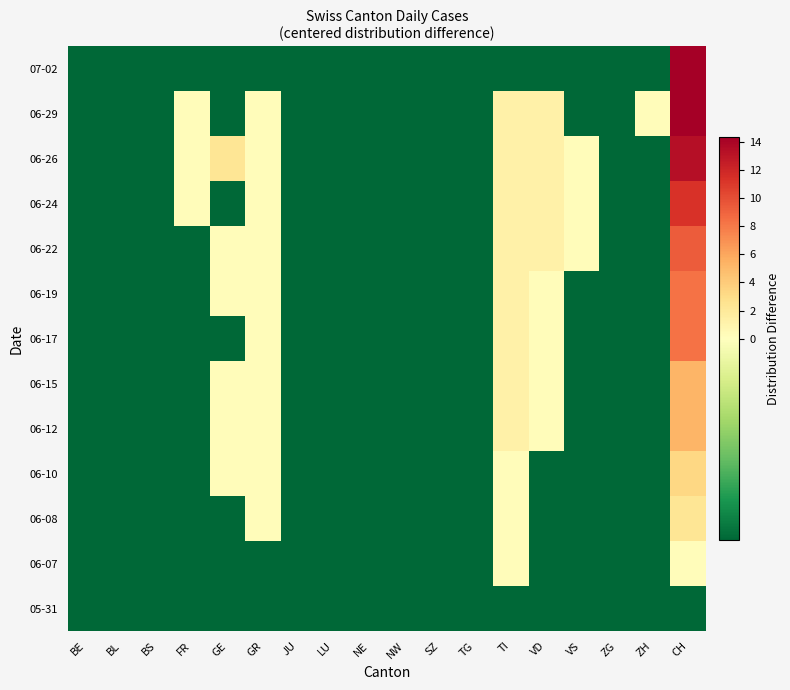

Reading left to right, list all the values displayed in this chart.

05-31: BE=-0.7	BL=-0.7	BS=-0.7	FR=-0.7	GE=-0.7	GR=-0.7	JU=-0.7	LU=-0.7	NE=-0.7	NW=-0.7	SZ=-0.7	TG=-0.7	TI=-0.7	VD=-0.7	VS=-0.7	ZG=-0.7	ZH=-0.7	CH=-0.7
06-07: BE=-0.7	BL=-0.7	BS=-0.7	FR=-0.7	GE=-0.7	GR=-0.7	JU=-0.7	LU=-0.7	NE=-0.7	NW=-0.7	SZ=-0.7	TG=-0.7	TI=0.3	VD=-0.7	VS=-0.7	ZG=-0.7	ZH=-0.7	CH=0.3
06-08: BE=-0.7	BL=-0.7	BS=-0.7	FR=-0.7	GE=-0.7	GR=0.3	JU=-0.7	LU=-0.7	NE=-0.7	NW=-0.7	SZ=-0.7	TG=-0.7	TI=0.3	VD=-0.7	VS=-0.7	ZG=-0.7	ZH=-0.7	CH=2.3
06-10: BE=-0.7	BL=-0.7	BS=-0.7	FR=-0.7	GE=0.3	GR=0.3	JU=-0.7	LU=-0.7	NE=-0.7	NW=-0.7	SZ=-0.7	TG=-0.7	TI=0.3	VD=-0.7	VS=-0.7	ZG=-0.7	ZH=-0.7	CH=3.3
06-12: BE=-0.7	BL=-0.7	BS=-0.7	FR=-0.7	GE=0.3	GR=0.3	JU=-0.7	LU=-0.7	NE=-0.7	NW=-0.7	SZ=-0.7	TG=-0.7	TI=1.3	VD=0.3	VS=-0.7	ZG=-0.7	ZH=-0.7	CH=5.3
06-15: BE=-0.7	BL=-0.7	BS=-0.7	FR=-0.7	GE=0.3	GR=0.3	JU=-0.7	LU=-0.7	NE=-0.7	NW=-0.7	SZ=-0.7	TG=-0.7	TI=1.3	VD=0.3	VS=-0.7	ZG=-0.7	ZH=-0.7	CH=5.3
06-17: BE=-0.7	BL=-0.7	BS=-0.7	FR=-0.7	GE=-0.7	GR=0.3	JU=-0.7	LU=-0.7	NE=-0.7	NW=-0.7	SZ=-0.7	TG=-0.7	TI=1.3	VD=0.3	VS=-0.7	ZG=-0.7	ZH=-0.7	CH=8.3
06-19: BE=-0.7	BL=-0.7	BS=-0.7	FR=-0.7	GE=0.3	GR=0.3	JU=-0.7	LU=-0.7	NE=-0.7	NW=-0.7	SZ=-0.7	TG=-0.7	TI=1.3	VD=0.3	VS=-0.7	ZG=-0.7	ZH=-0.7	CH=8.3
06-22: BE=-0.7	BL=-0.7	BS=-0.7	FR=-0.7	GE=0.3	GR=0.3	JU=-0.7	LU=-0.7	NE=-0.7	NW=-0.7	SZ=-0.7	TG=-0.7	TI=1.3	VD=1.3	VS=0.3	ZG=-0.7	ZH=-0.7	CH=9.3
06-24: BE=-0.7	BL=-0.7	BS=-0.7	FR=0.3	GE=-0.7	GR=0.3	JU=-0.7	LU=-0.7	NE=-0.7	NW=-0.7	SZ=-0.7	TG=-0.7	TI=1.3	VD=1.3	VS=0.3	ZG=-0.7	ZH=-0.7	CH=11.3
06-26: BE=-0.7	BL=-0.7	BS=-0.7	FR=0.3	GE=2.3	GR=0.3	JU=-0.7	LU=-0.7	NE=-0.7	NW=-0.7	SZ=-0.7	TG=-0.7	TI=1.3	VD=1.3	VS=0.3	ZG=-0.7	ZH=-0.7	CH=13.3
06-29: BE=-0.7	BL=-0.7	BS=-0.7	FR=0.3	GE=-0.7	GR=0.3	JU=-0.7	LU=-0.7	NE=-0.7	NW=-0.7	SZ=-0.7	TG=-0.7	TI=1.3	VD=1.3	VS=-0.7	ZG=-0.7	ZH=0.3	CH=14.3
07-02: BE=-0.7	BL=-0.7	BS=-0.7	FR=-0.7	GE=-0.7	GR=-0.7	JU=-0.7	LU=-0.7	NE=-0.7	NW=-0.7	SZ=-0.7	TG=-0.7	TI=-0.7	VD=-0.7	VS=-0.7	ZG=-0.7	ZH=-0.7	CH=14.3